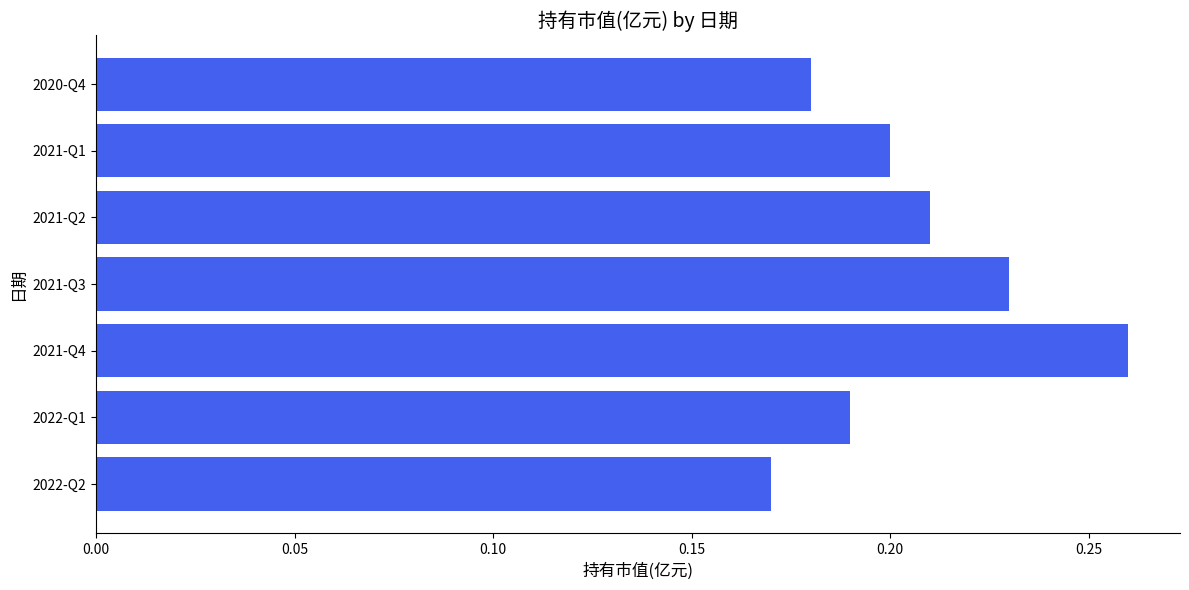

Is it true that the value at 2022-Q1 is 0.2?

True